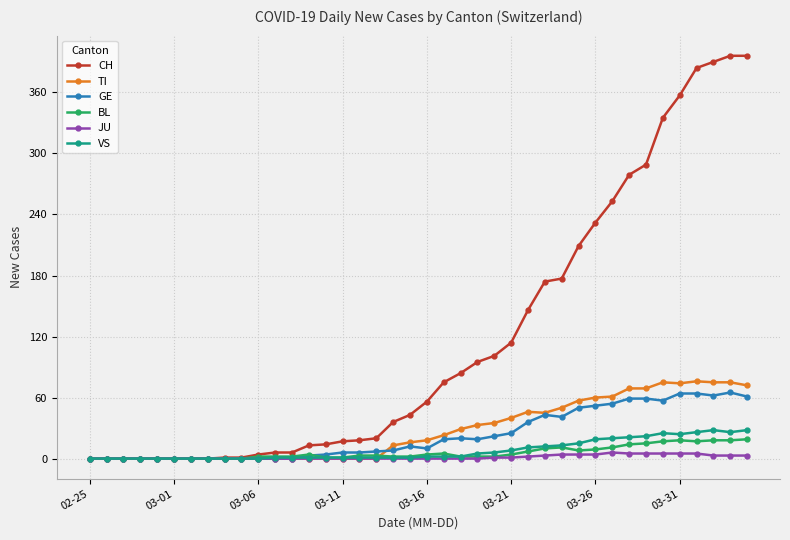

Which series has the largest total across all categories?

CH